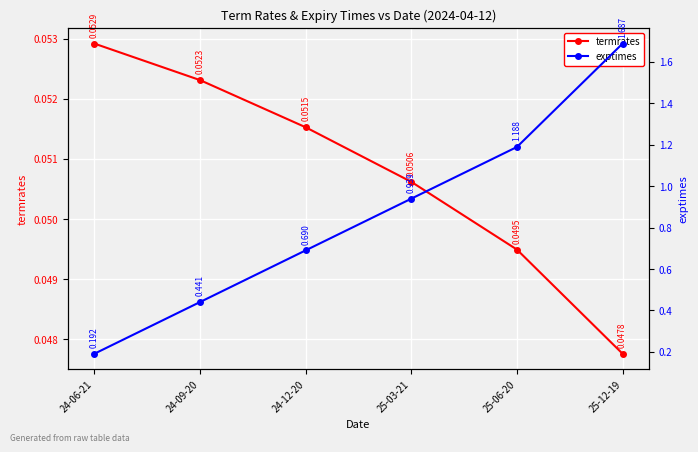

Reading right to left, transcribe all the data shown in this chart.

termrates: 25-12-19=0.0	25-06-20=0.0	25-03-21=0.1	24-12-20=0.1	24-09-20=0.1	24-06-21=0.1
exptimes: 25-12-19=1.7	25-06-20=1.2	25-03-21=0.9	24-12-20=0.7	24-09-20=0.4	24-06-21=0.2